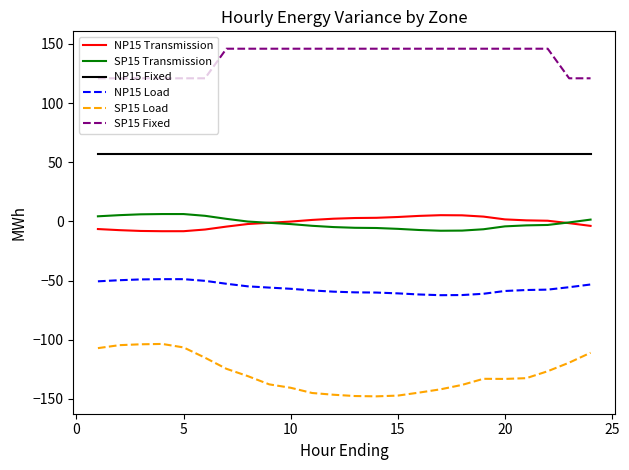

What are all the series names shown in the legend?

NP15 Transmission, SP15 Transmission, NP15 Fixed, NP15 Load, SP15 Load, SP15 Fixed